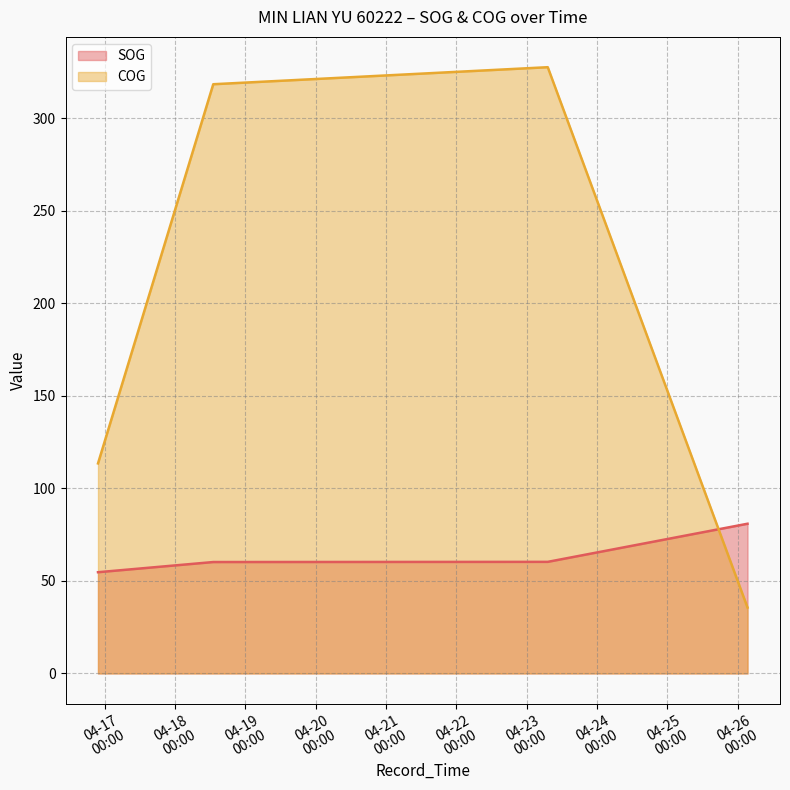

At which label does COG first exceed 113?

2024-04-16 21:41:42